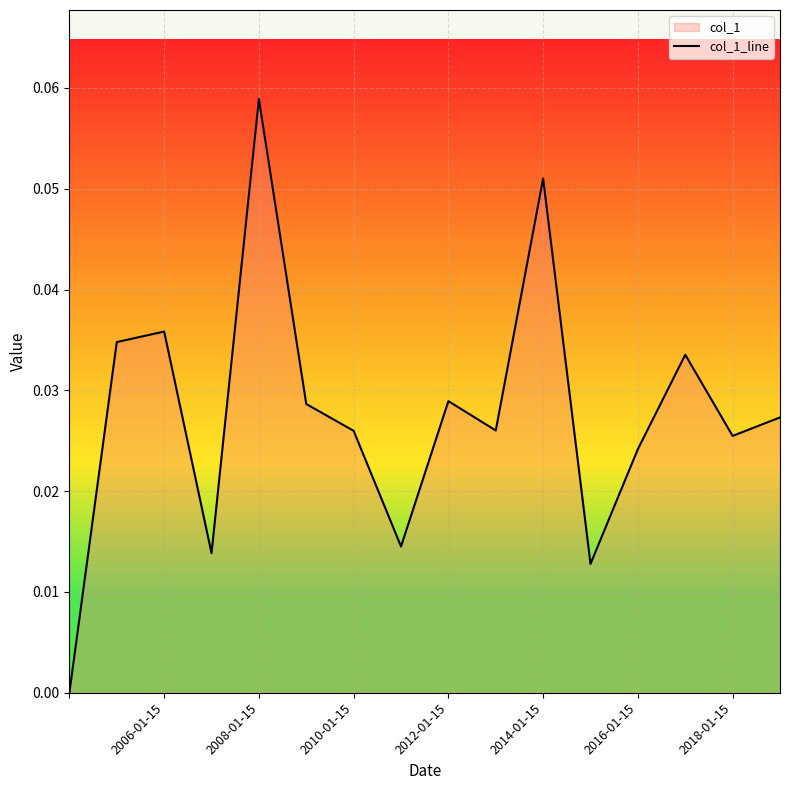

How many lines are shown in the chart?

1